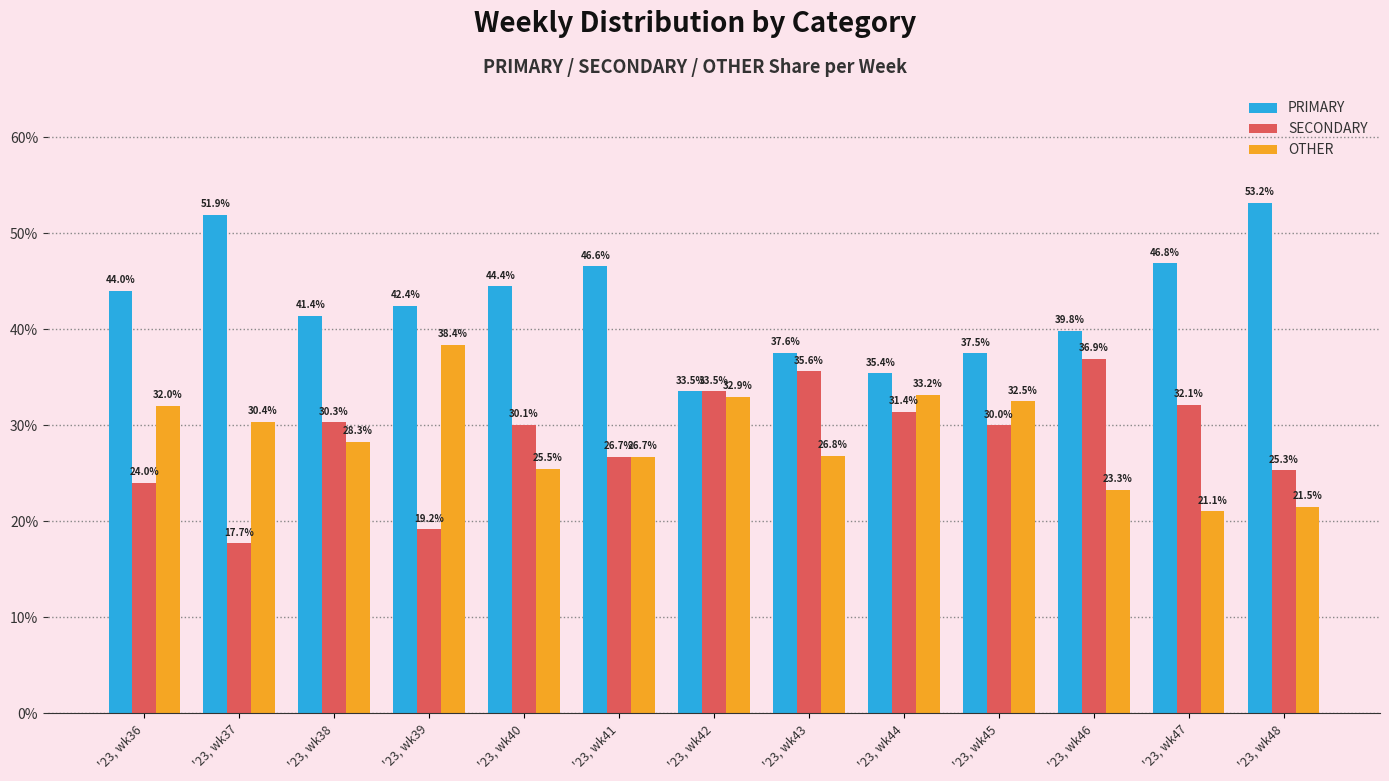

Is it true that SECONDARY equals 30.3 at '23, wk38?

True